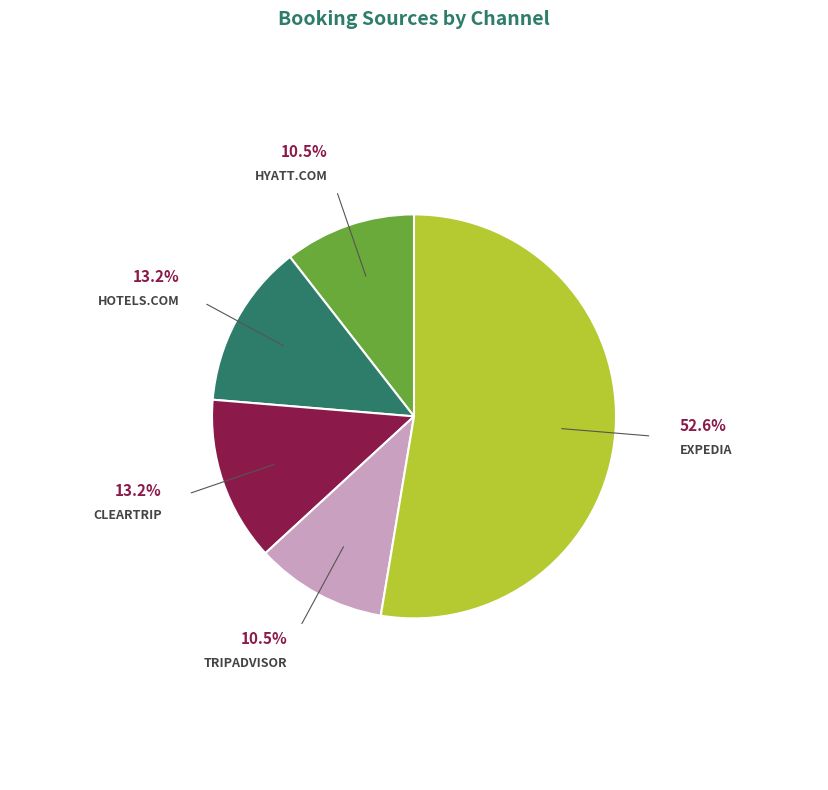

Is there a majority slice in this chart?

Yes